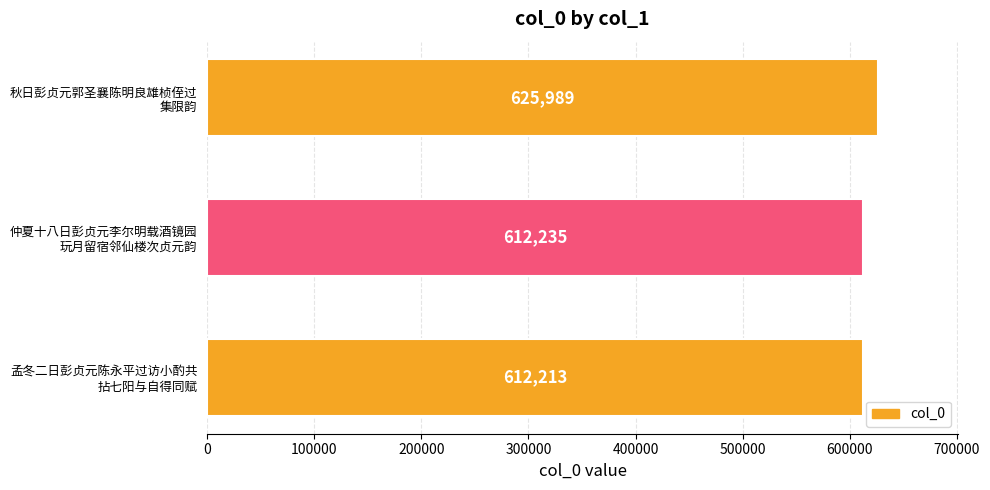

How many bars are there in total?

3